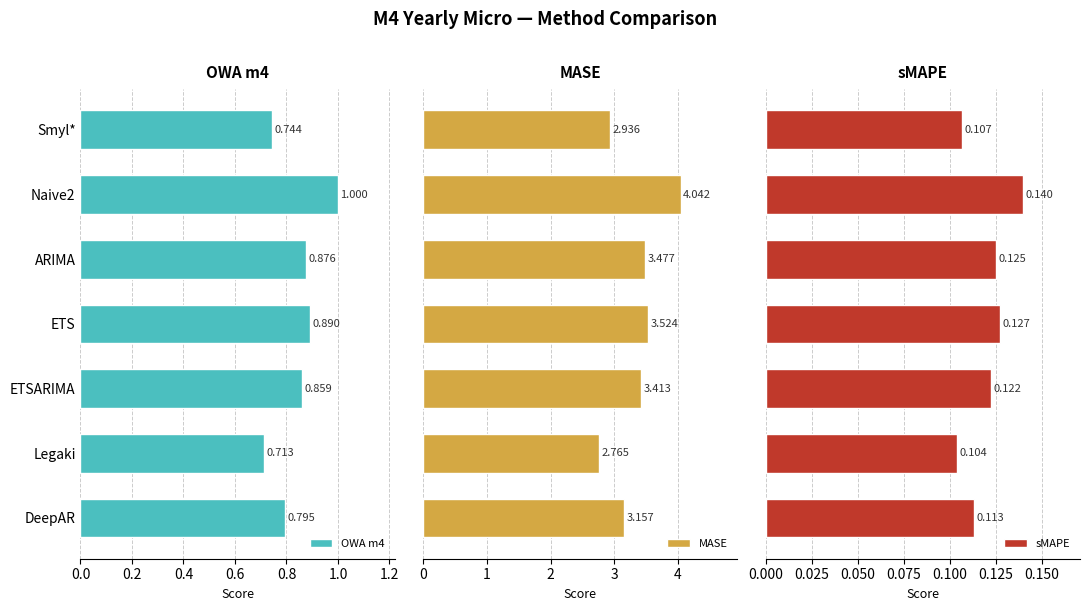

At which label does OWA m4 reach its minimum?

Legaki